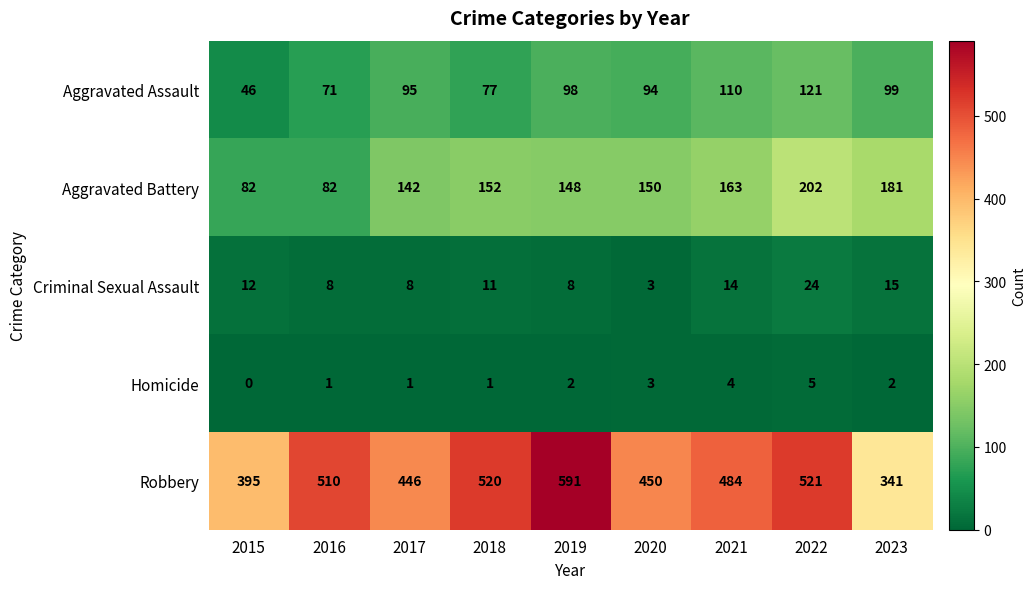

Which series changed the most between 2020 and 2021?

Robbery